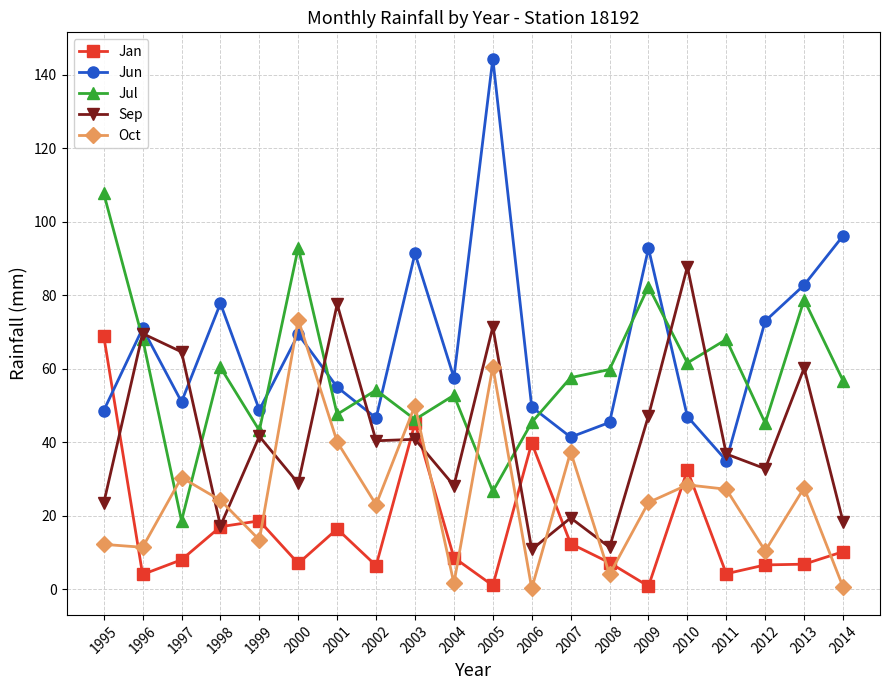

What are all the series names shown in the legend?

Jan, Jun, Jul, Sep, Oct